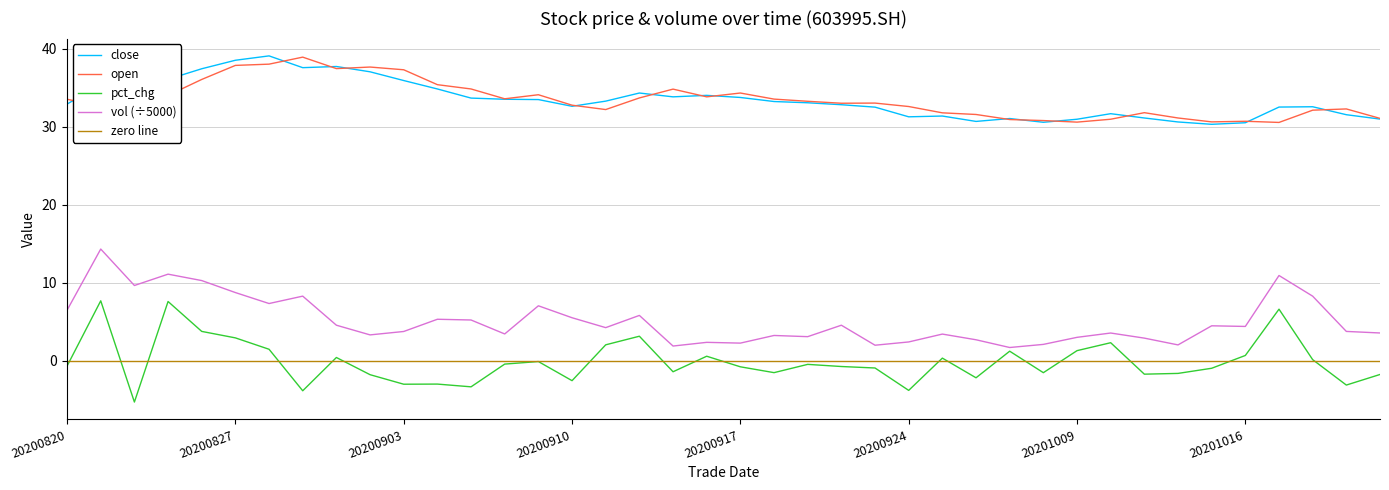

Which series ends up on top after the final intersection of open and close?

open